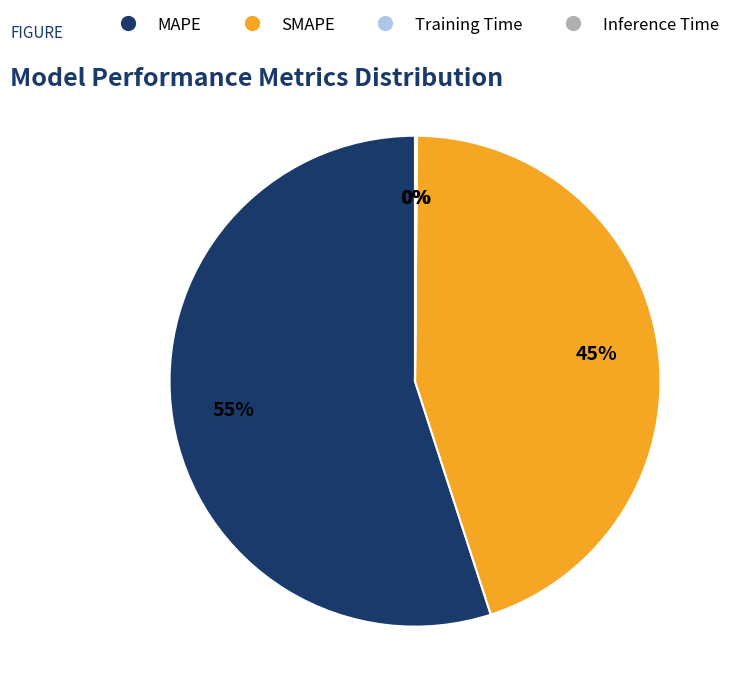

To the nearest percent, what is the average slice percentage?

25%